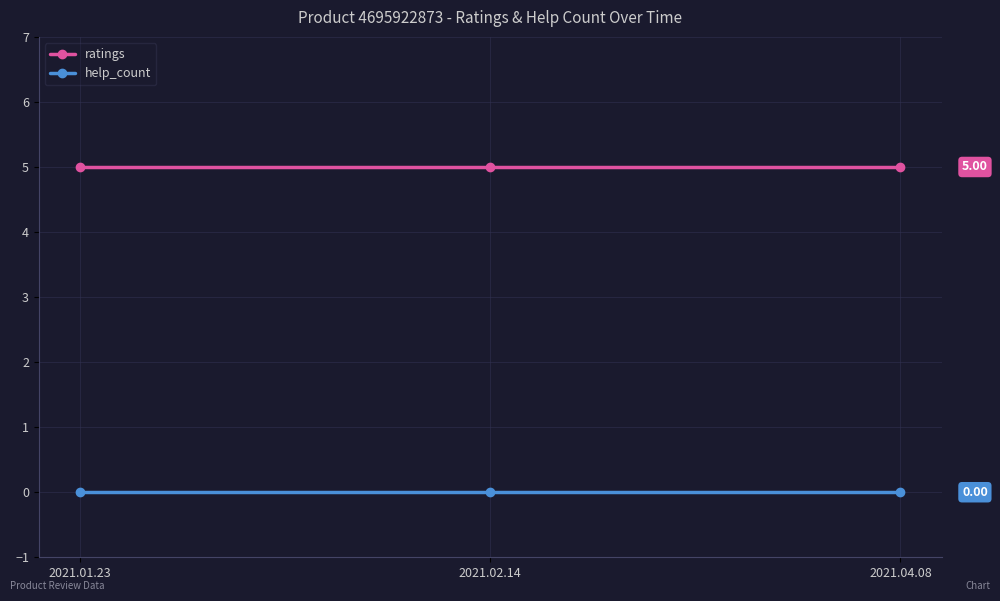

Is this an area chart (filled region under the line)?

No